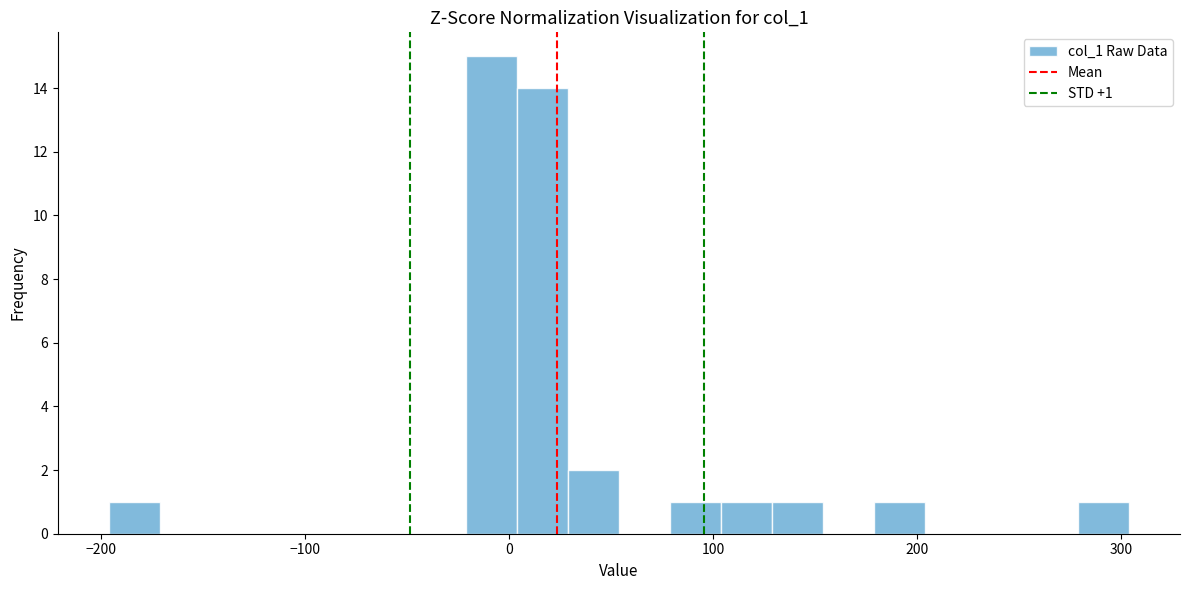

Around what value on the x-axis is the tallest bar? Give the approximate position of its centre, as read against the axis.

-10